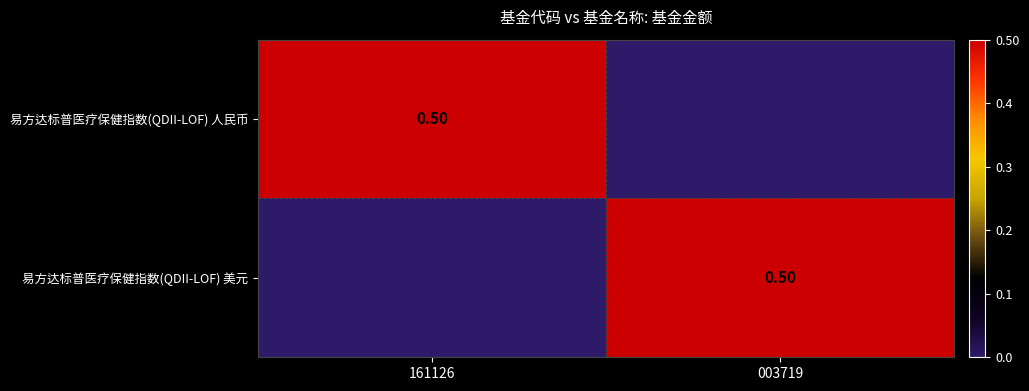

What is the approximate value of 易方达标普医疗保健指数(QDII-LOF) 人民币 at 161126?

0.5